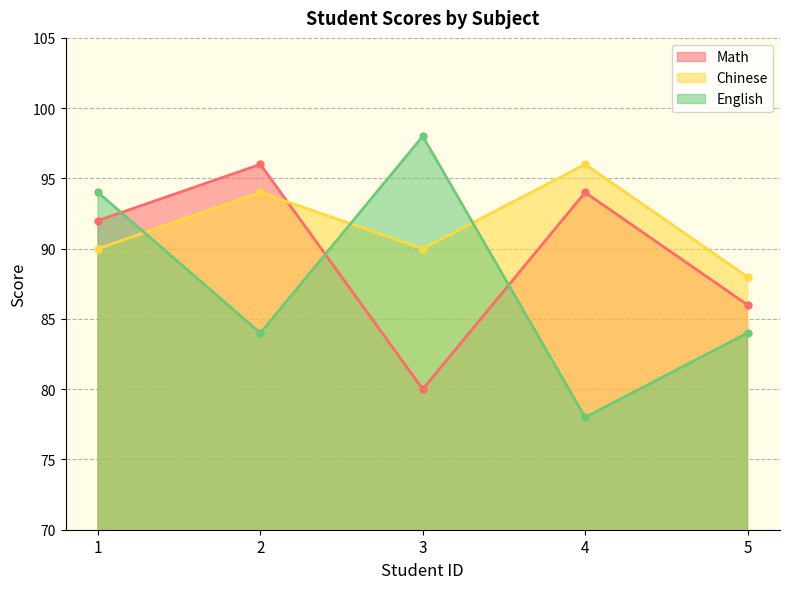

What is the lowest value of the English series?

78